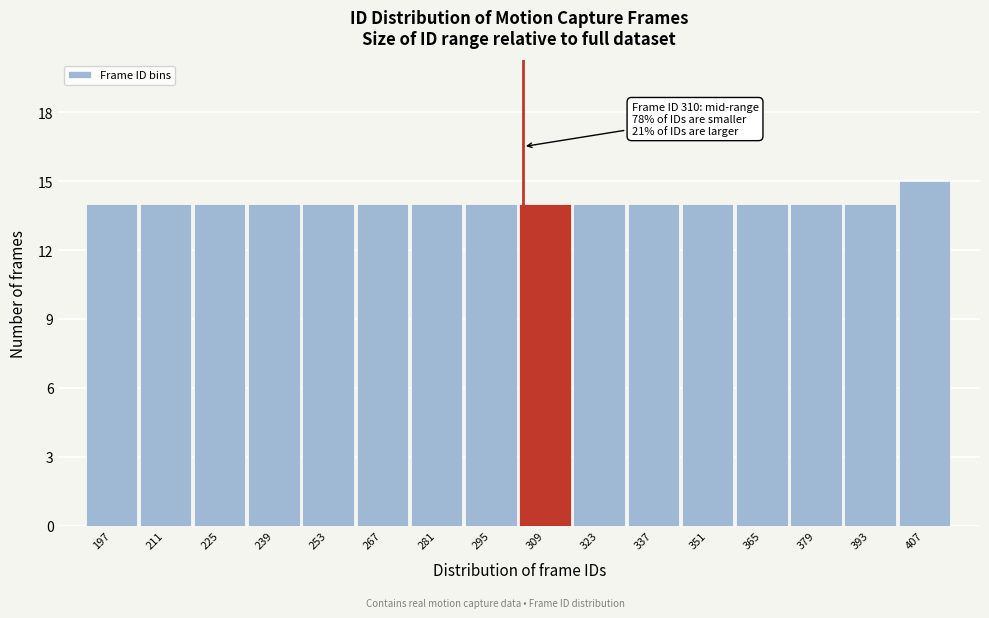

Reading left to right, list all the values displayed in this chart.

197=14	211=14	225=14	239=14	253=14	267=14	281=14	295=14	309=14	323=14	337=14	351=14	365=14	379=14	393=14	407=15